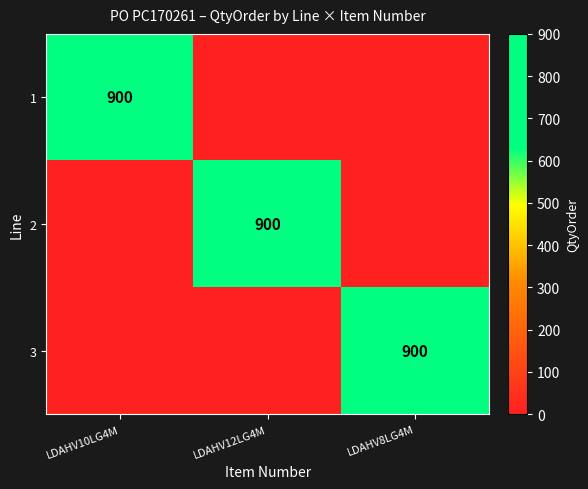

True or false: 2 has a value of 1582 at LDAHV12LG4M.

False